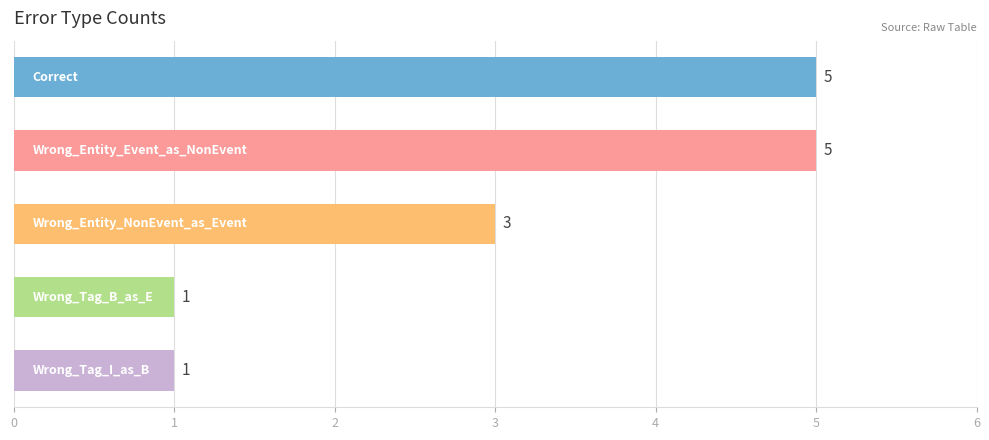

Count the values in the range 1 to 5.

5